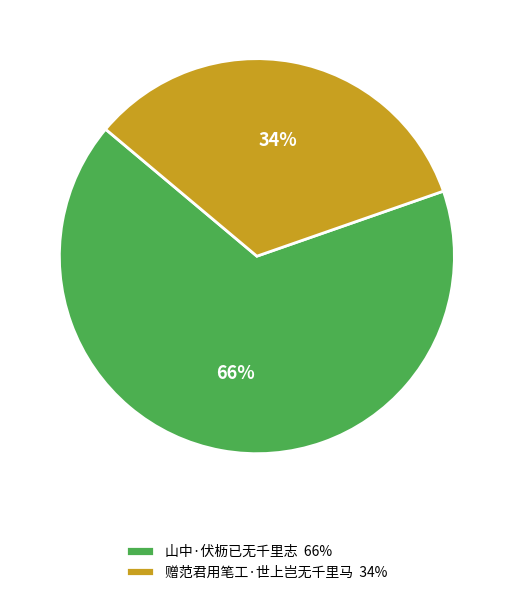

To the nearest percent, what percentage of the pie is 赠范君用笔工·世上岂无千里马?

34%